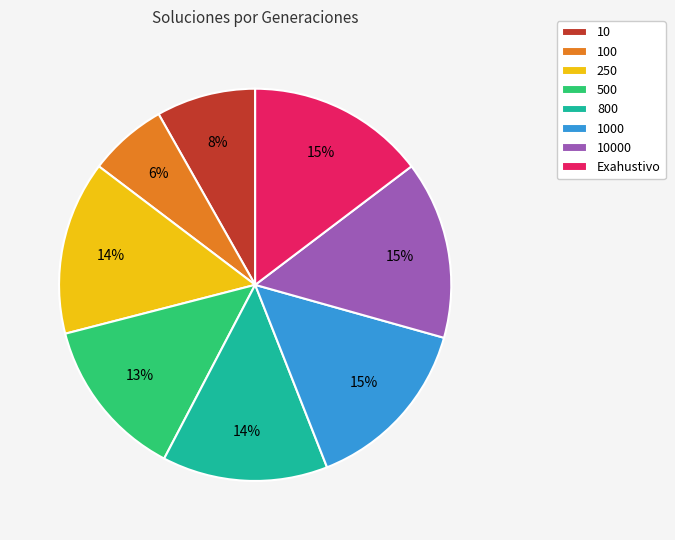

The 800 slice represents 8% of the pie. True or false?

False